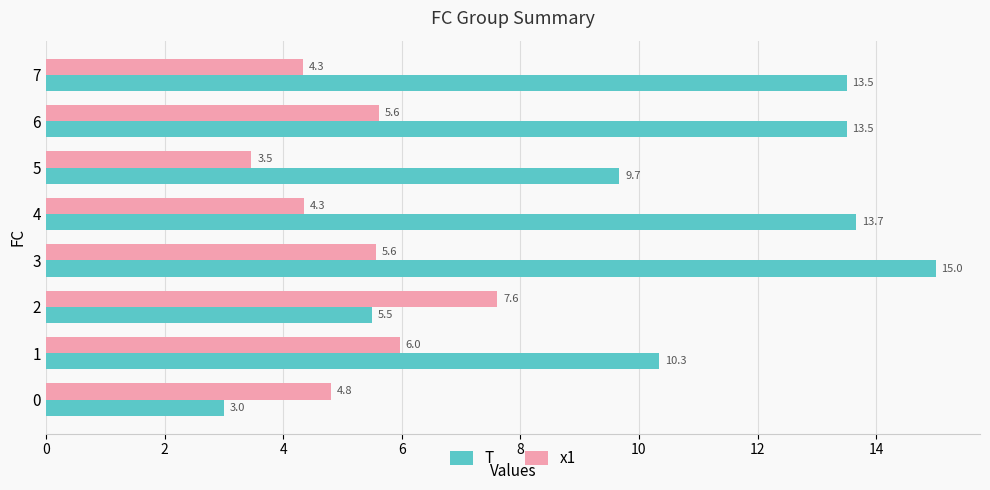

How many series are shown in this chart?

2